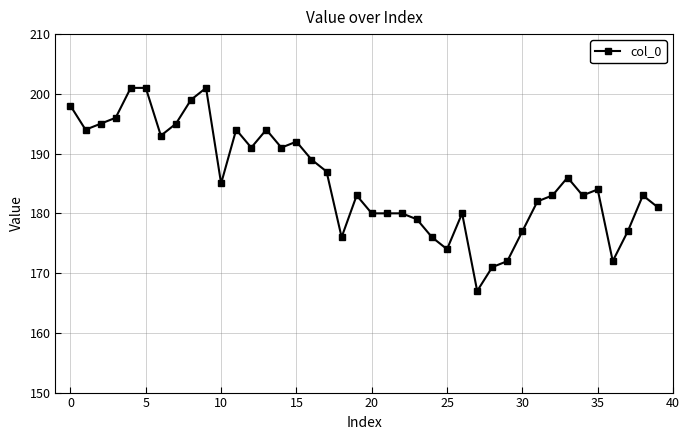

What is the greatest value displayed?

201